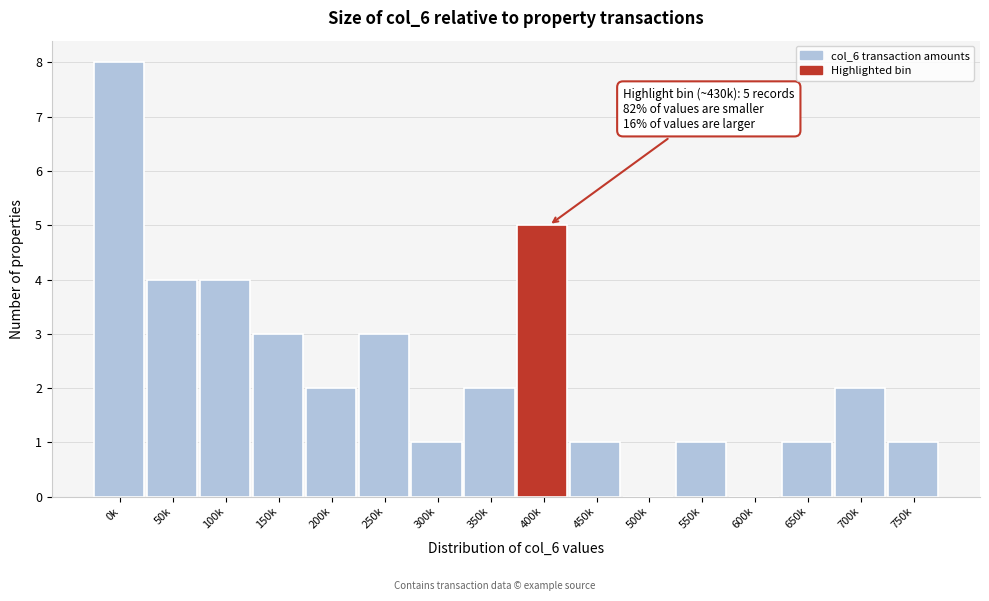

Reading right to left, extract all data points from this chart.

750k=1	700k=2	650k=1	600k=0	550k=1	500k=0	450k=1	400k=5	350k=2	300k=1	250k=3	200k=2	150k=3	100k=4	50k=4	0k=8